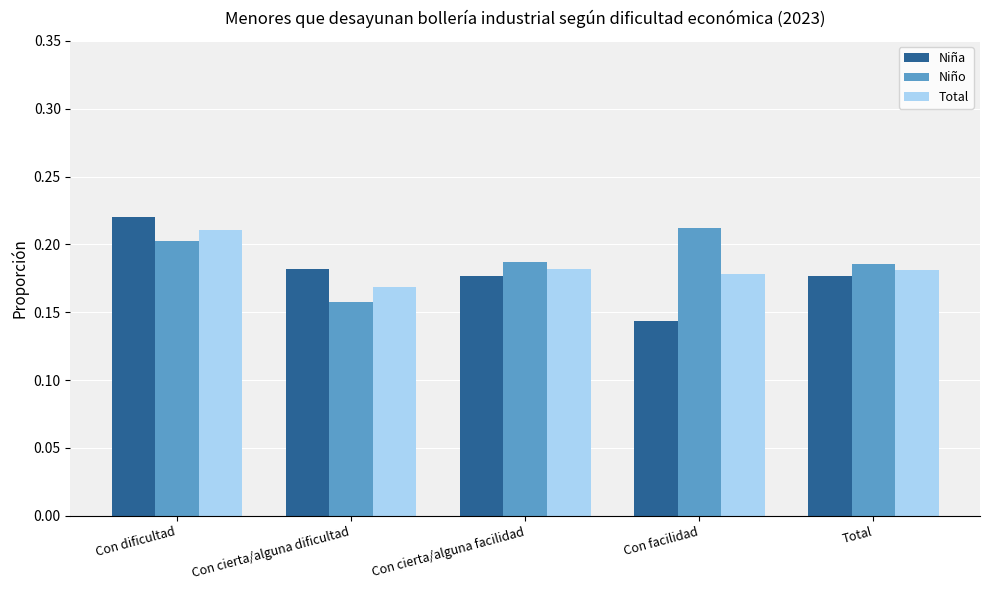

The Niña series shows 0.2 at Total. True or false?

True